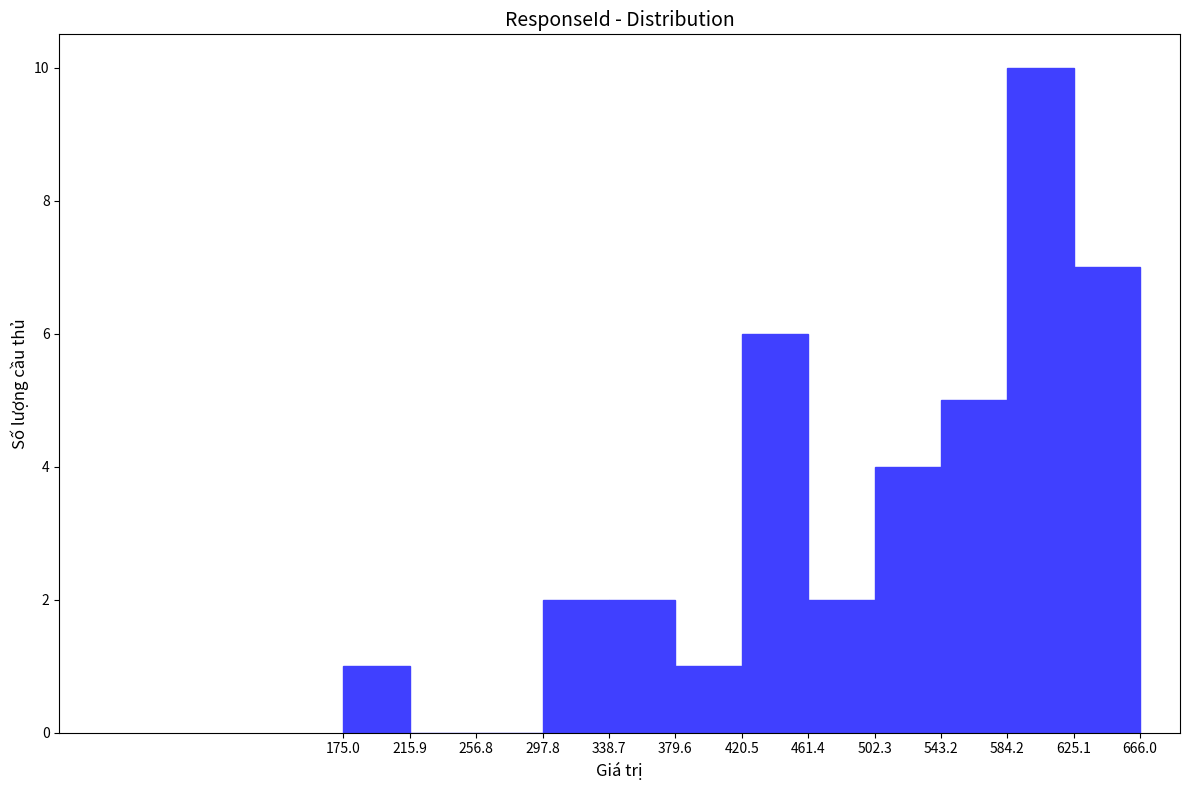

How tall is the bar that spans 297.8 to 338.7 on the x-axis? The values are not printed on the chart, so give them approximately, as read against the axis.

2